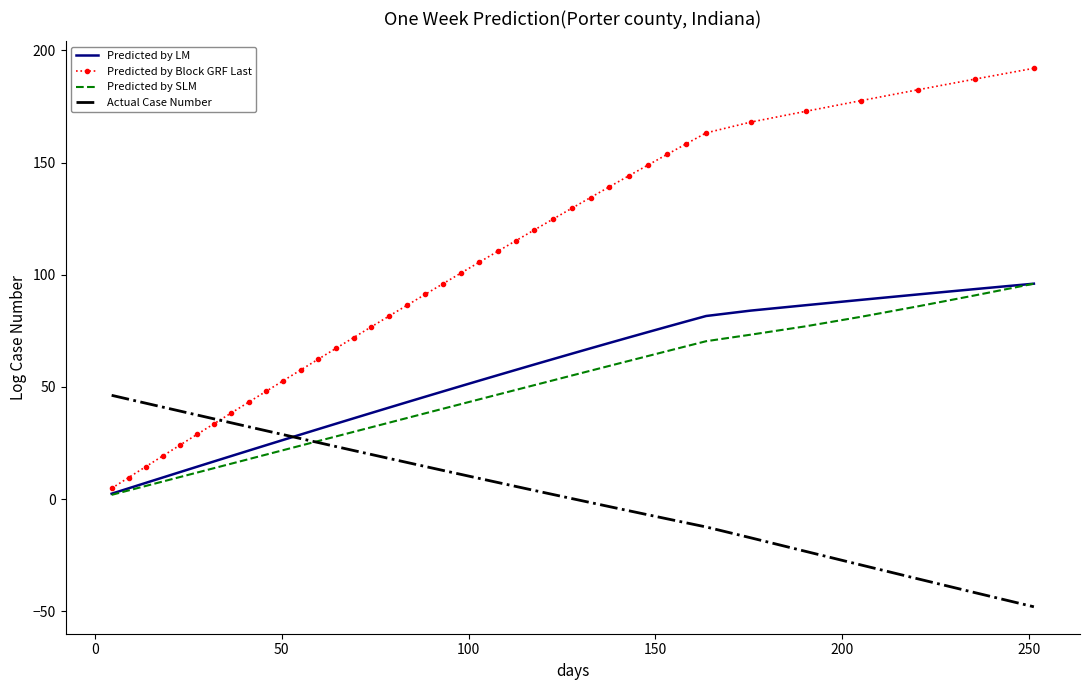

Which series has the largest total across all categories?

Predicted by Block GRF Last